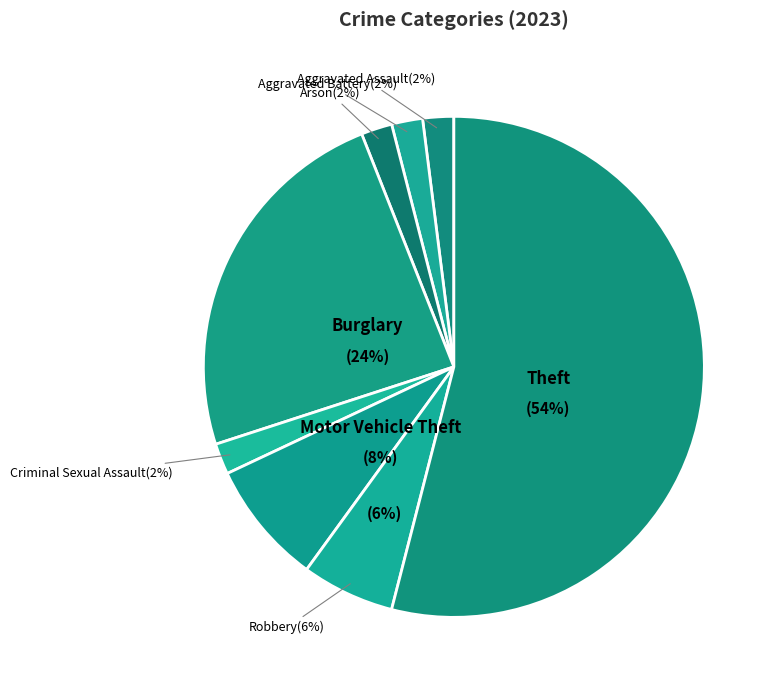

What is the ratio of the value at Theft to the value at Aggravated Assault?

27.0